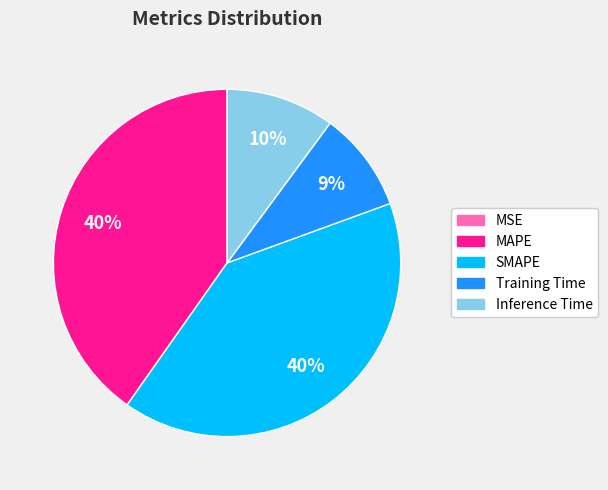

Is there a majority slice in this chart?

No